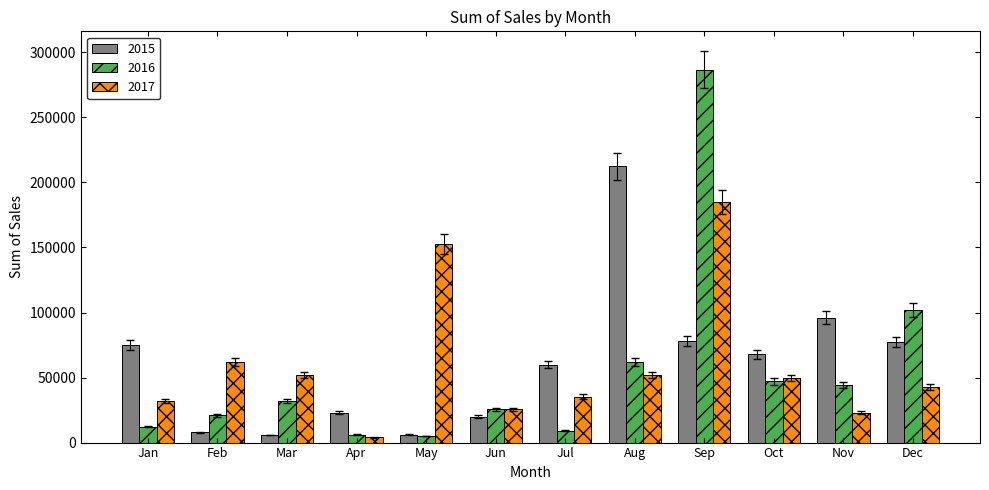

The 2016 series shows 47000 at Oct. True or false?

True